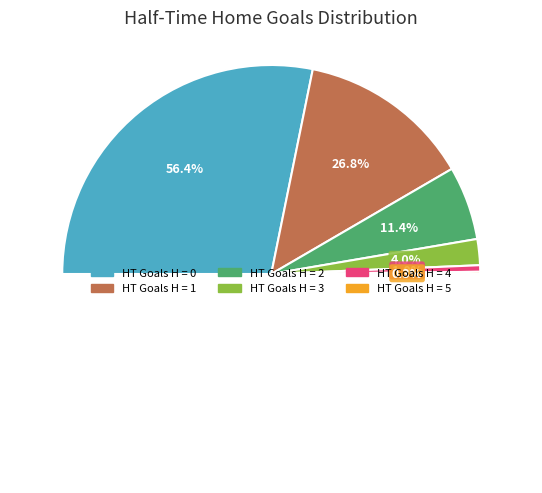

To the nearest percent, what percentage of the pie is 2?

11%